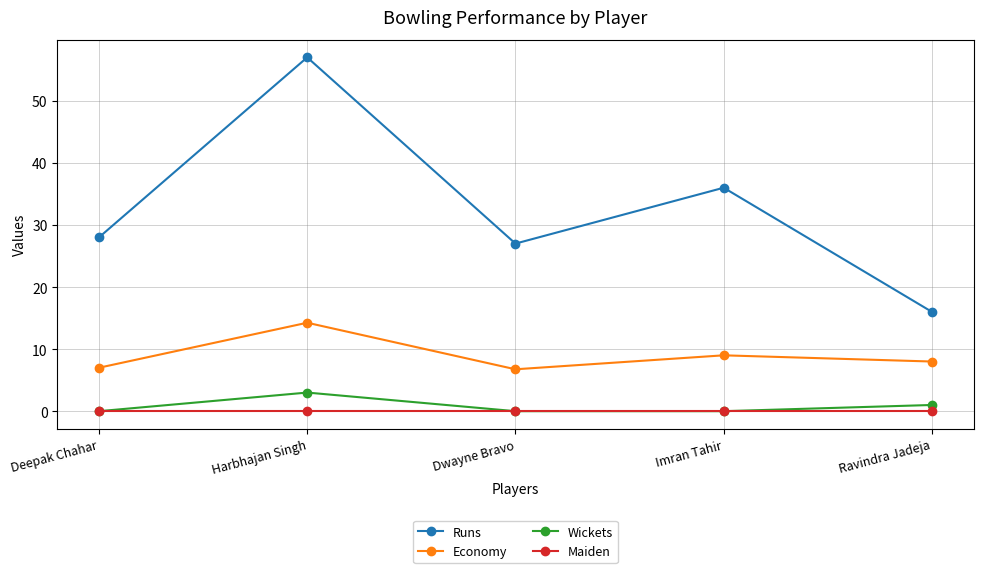

What are all the series names shown in the legend?

Runs, Economy, Wickets, Maiden